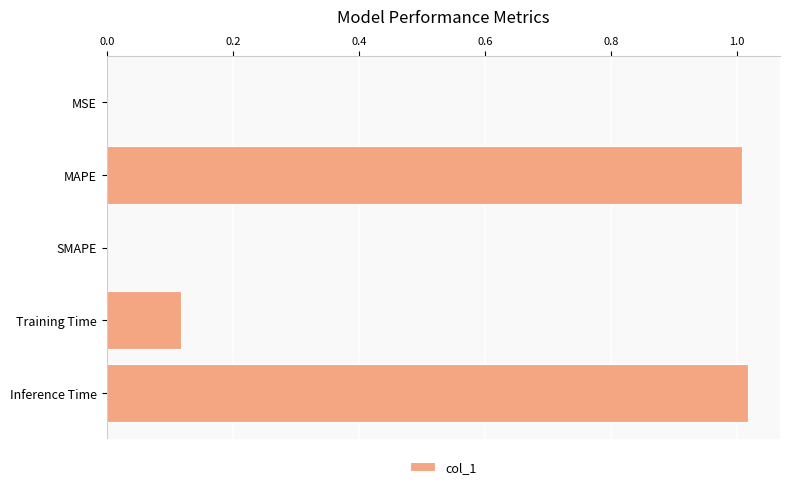

The value at Inference Time is 1.0. True or false?

True